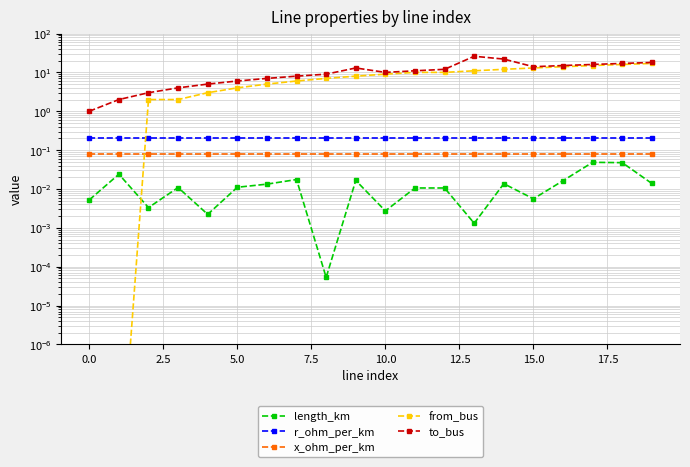

What is the total value across all series at 16?

29.3